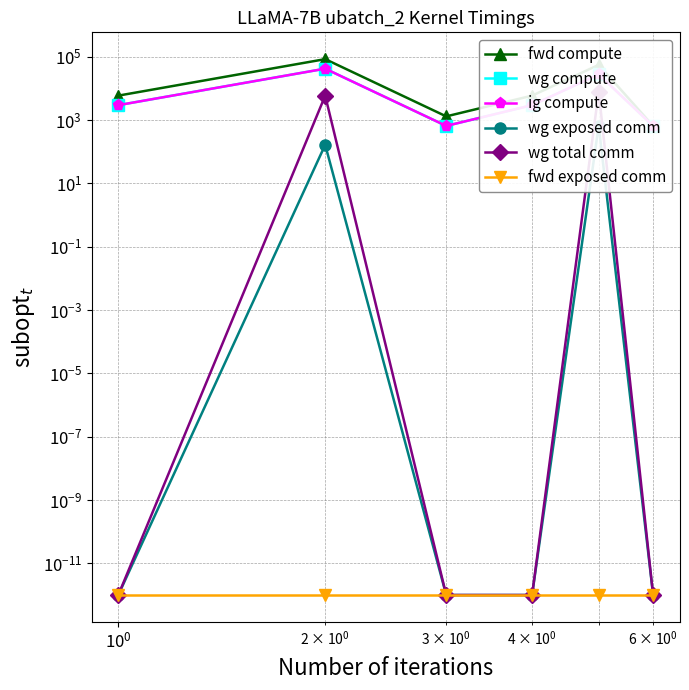

True or false: wg exposed comm has more than 2 interior local peaks.

False